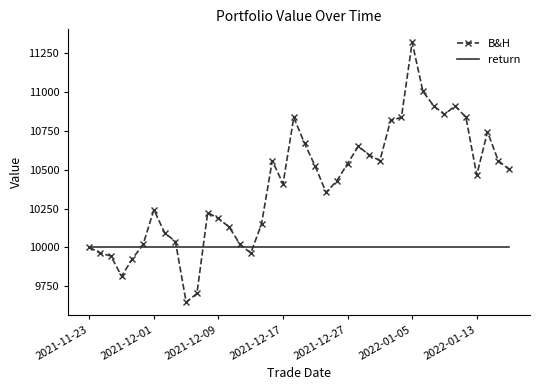

List the series in order of their peak value, lowest first.

return, B&H